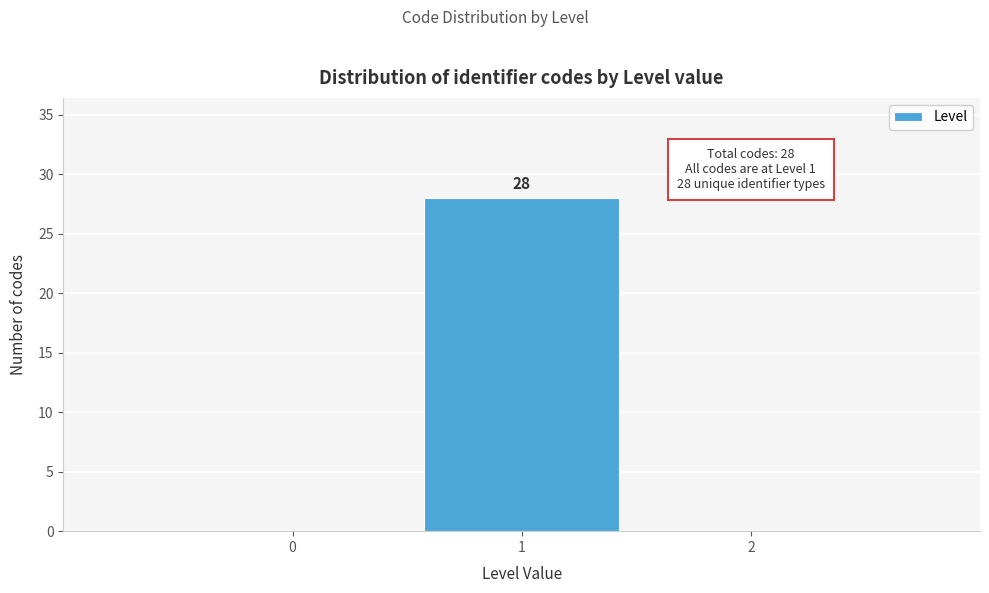

Reading right to left, list all the values displayed in this chart.

2=0	1=28	0=0